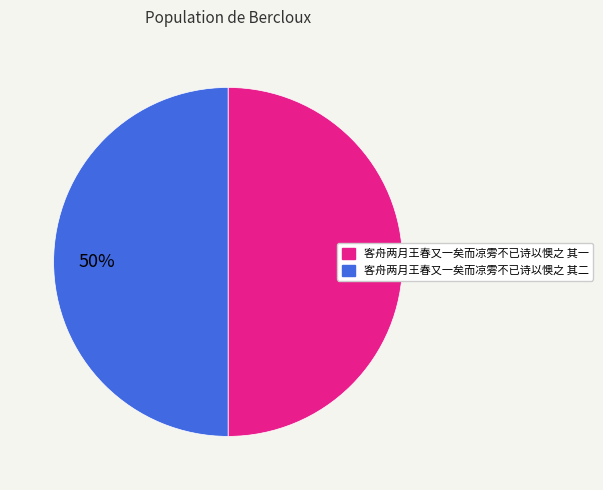

To the nearest percent, what percentage of the pie is 客舟两月王春又一矣而凉雱不已诗以懊之 其一?

50%